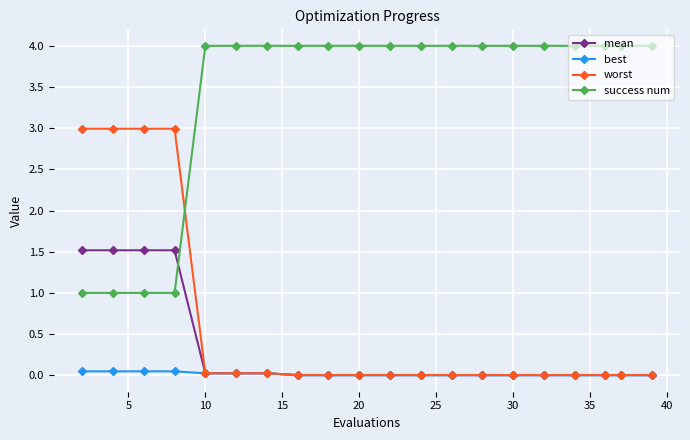

How many times do success num and mean cross each other?

1